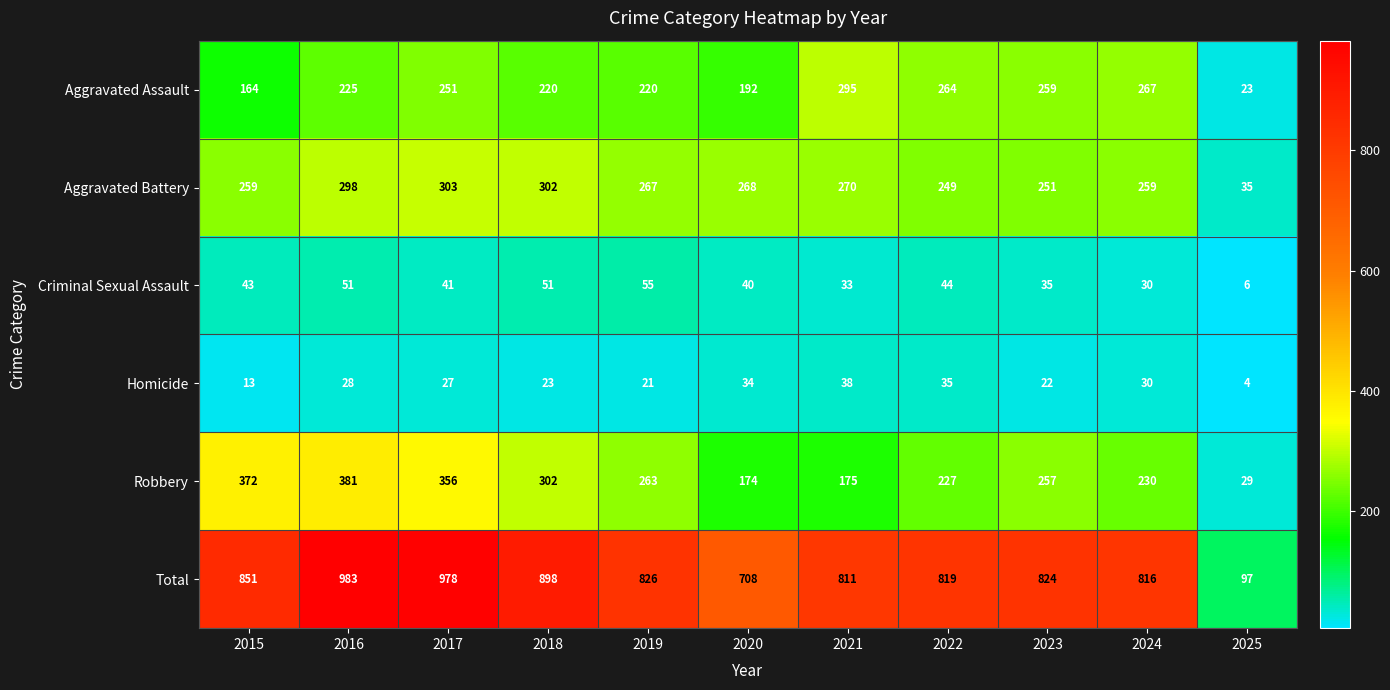

At which category is the sum across all series the highest?

2016